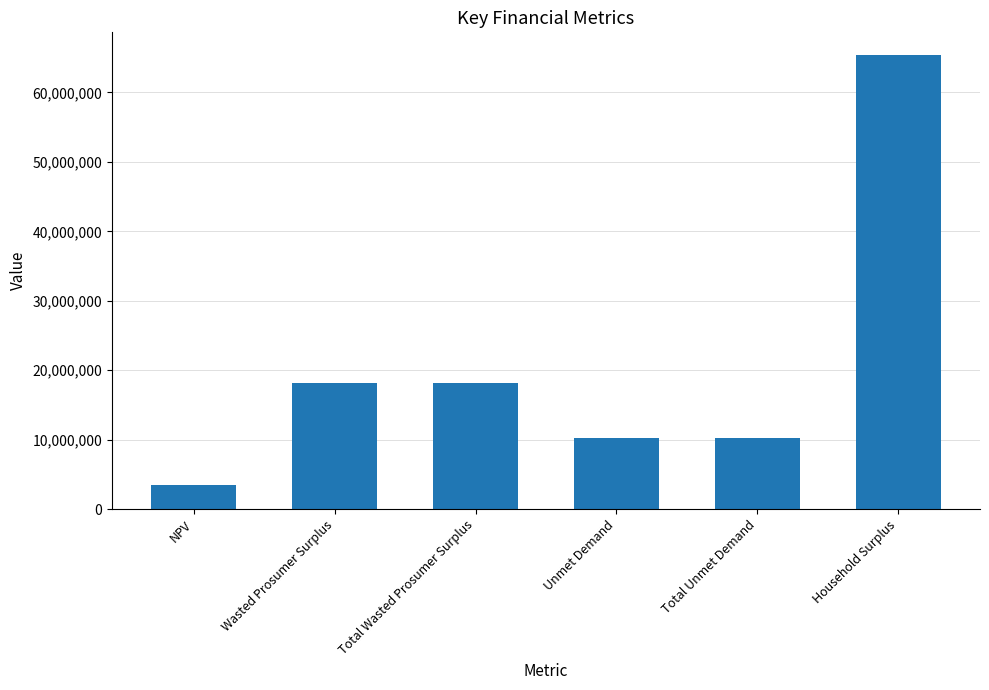

How many data points does each series have?

6